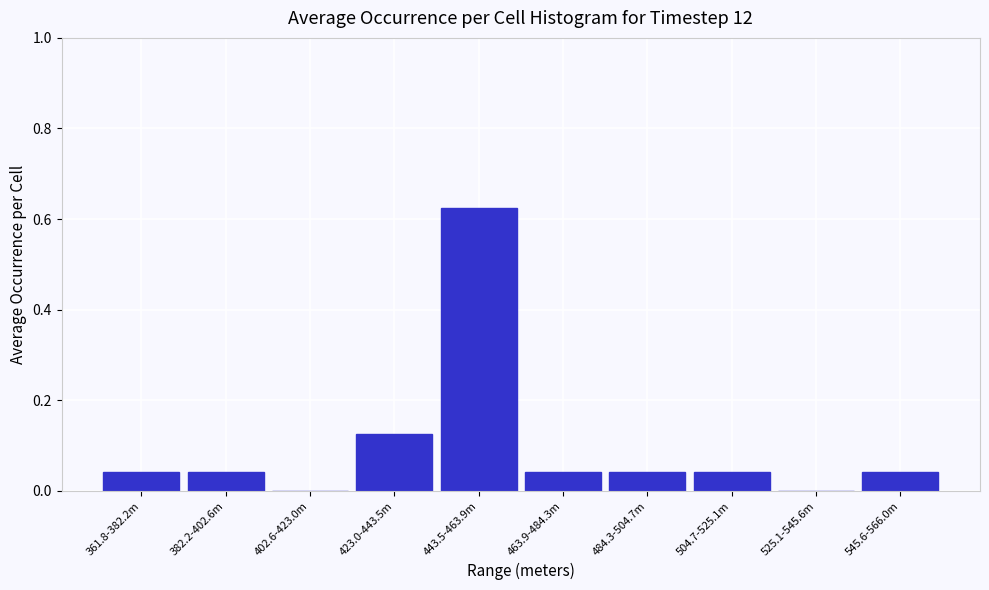

At which category does the chart reach its peak across all series?

443.5-463.9m